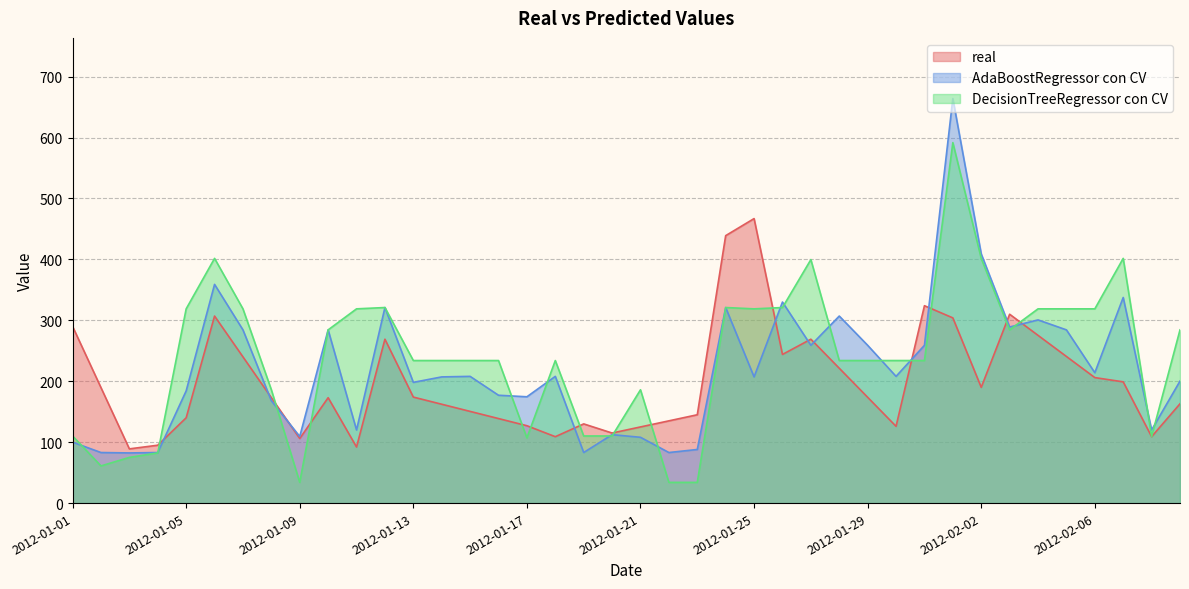

What is the average value of the real series?

198.4